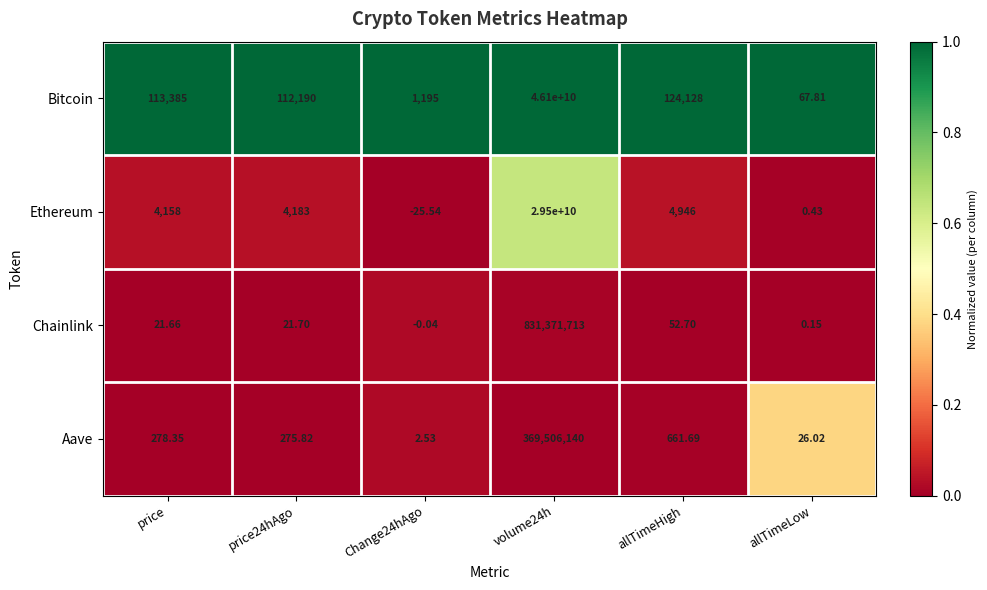

Which series has the largest total across all categories?

Bitcoin